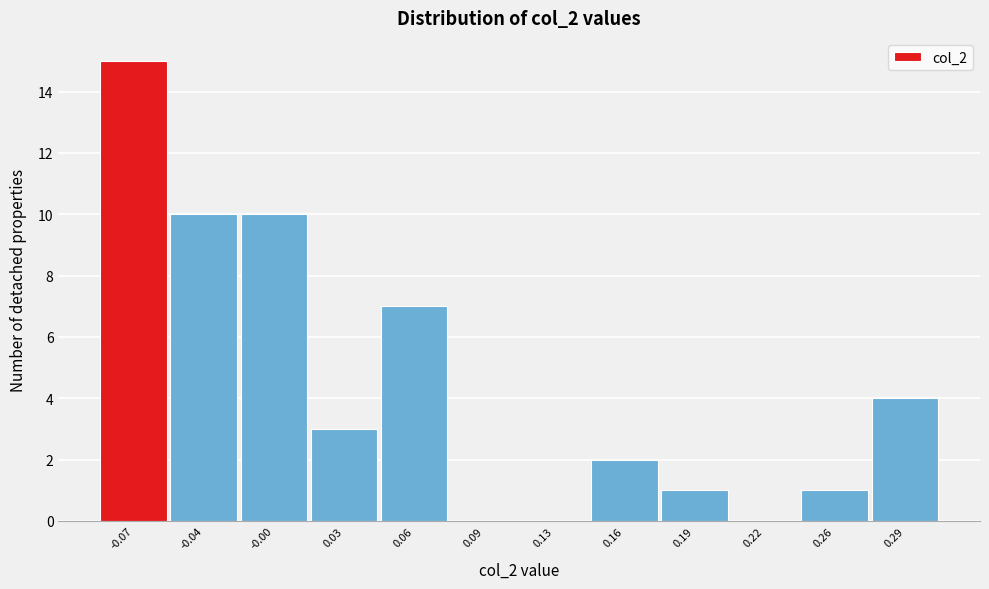

Reading left to right, what are all the values shown in this chart?

-0.07=15	-0.04=10	-0.00=10	0.03=3	0.06=7	0.09=0	0.13=0	0.16=2	0.19=1	0.22=0	0.26=1	0.29=4